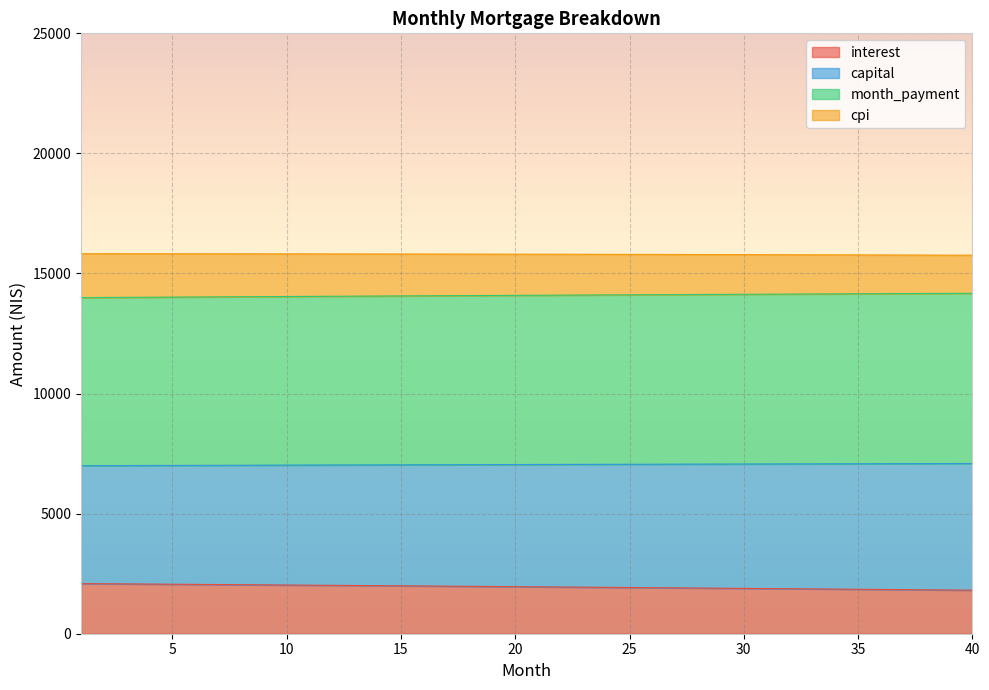

Count the number of categories in the chart.

40